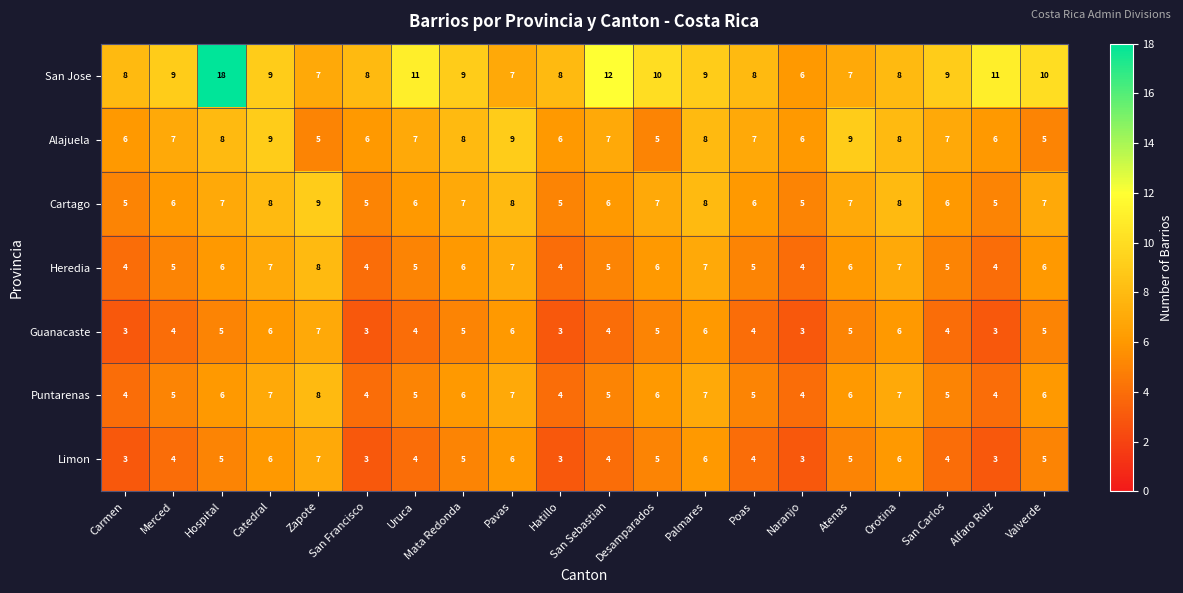

What is the difference between the second highest and second lowest values in the Limon series?

3